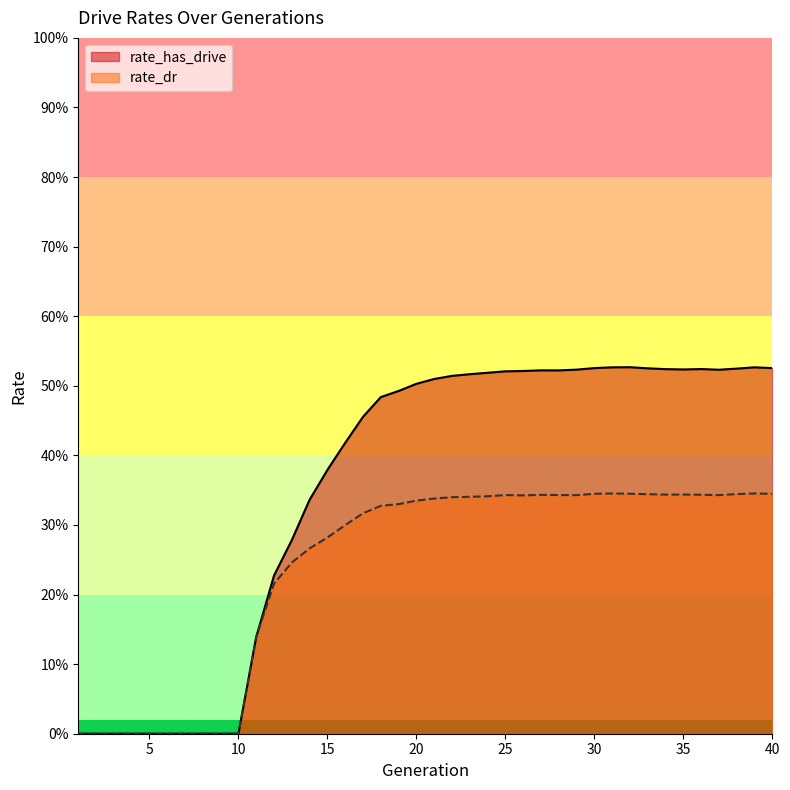

At which category is the sum across all series the highest?

39